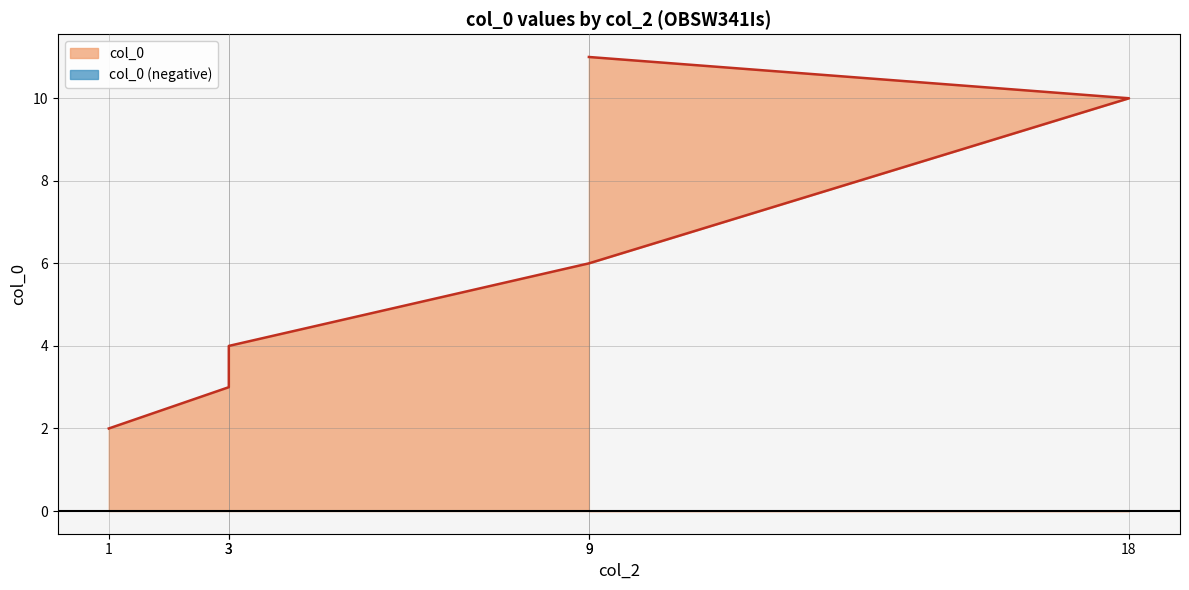

True or false: there are more than 0 points higher than both neighbors.

False